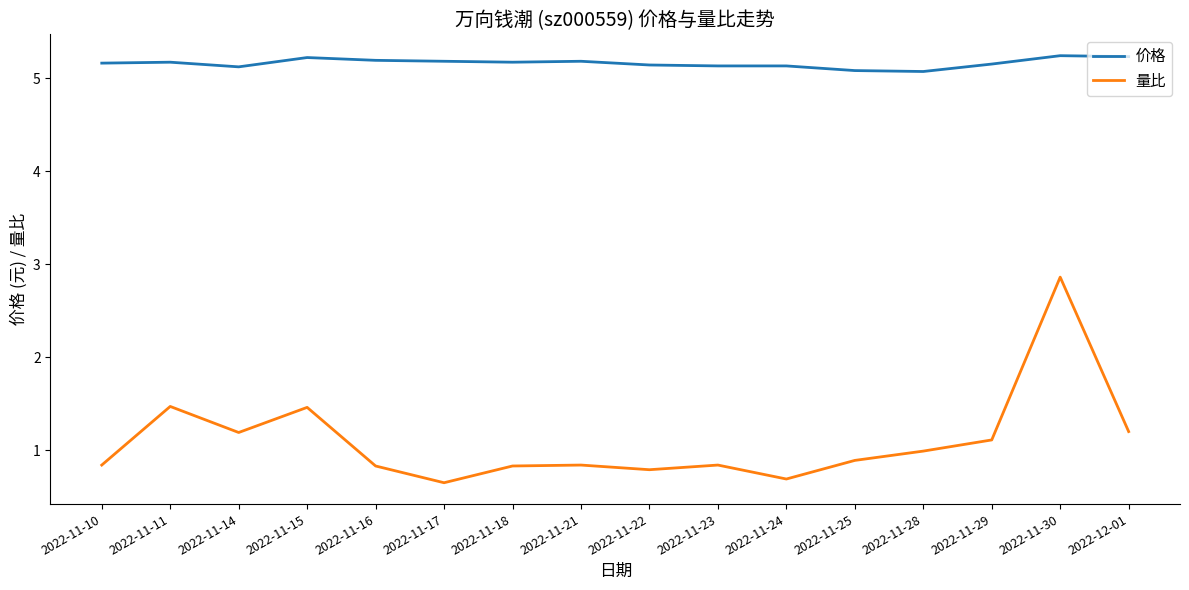

Rank the series at 2022-11-16 from highest to lowest value.

价格, 量比